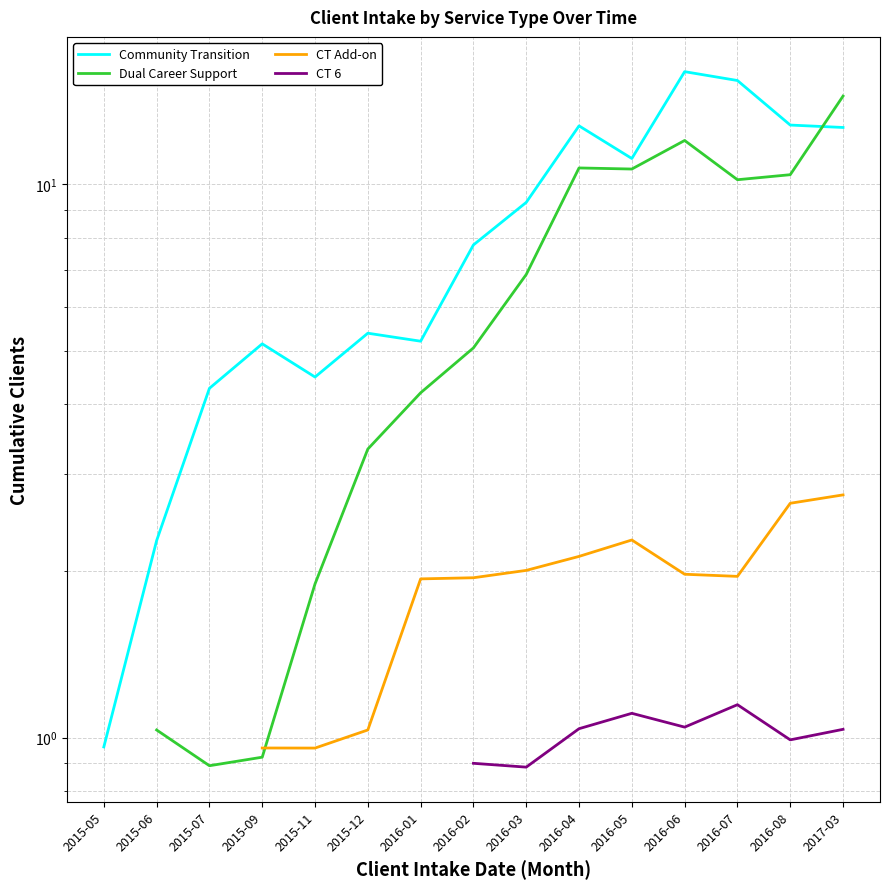

At which label does Community Transition first exceed 7?

2016-02